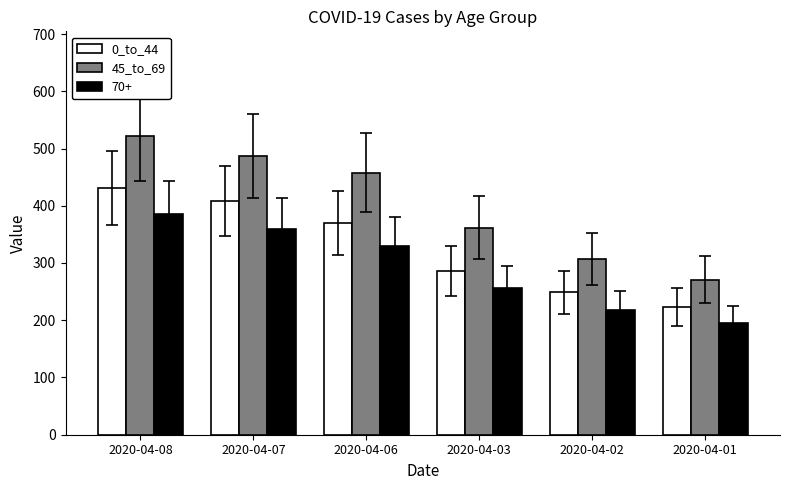

Rank the series by their maximum value, from lowest to highest.

70+, 0_to_44, 45_to_69